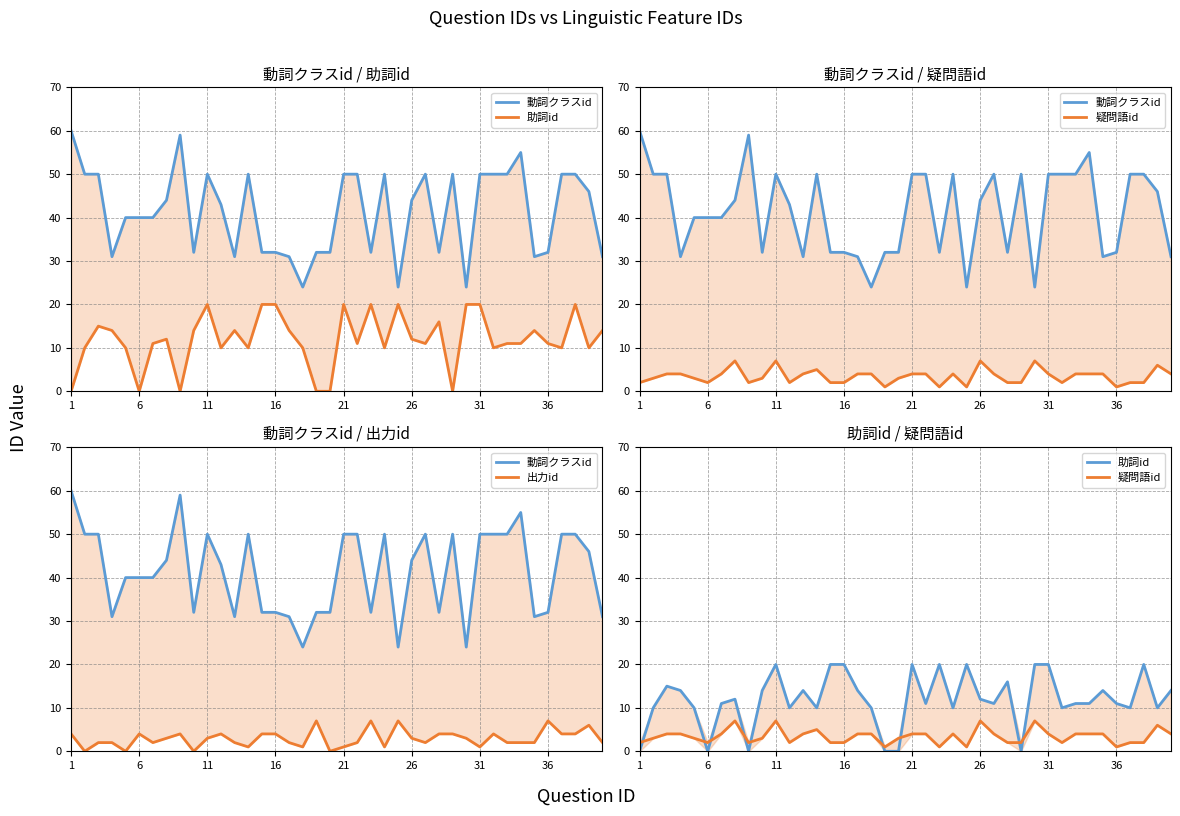

The 出力id series shows 4 at 28. True or false?

True